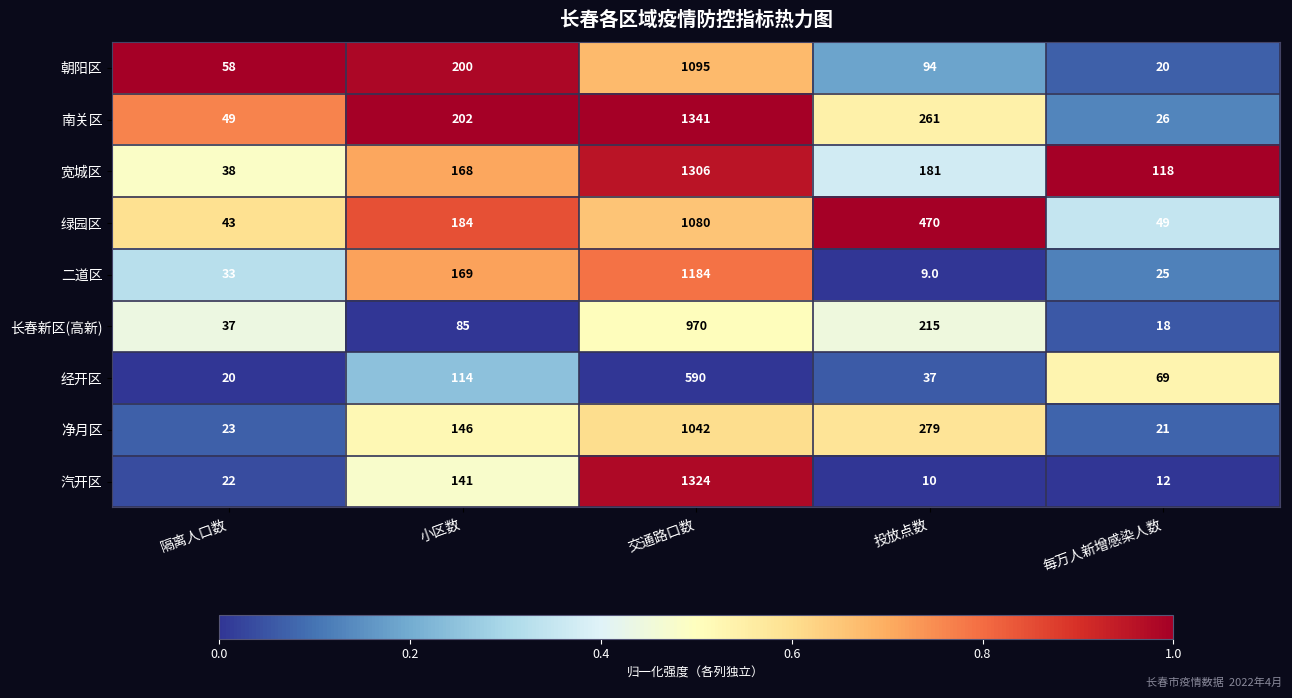

Rank the categories by 净月区 value from highest to lowest.

交通路口数, 投放点数, 小区数, 隔离人口数, 每万人新增感染人数